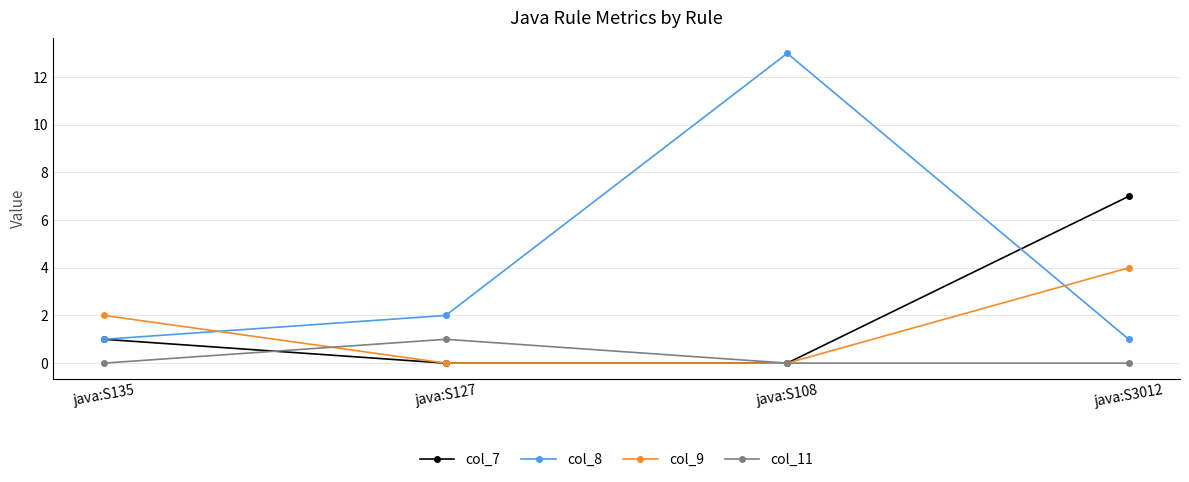

Reading left to right, transcribe all the data shown in this chart.

col_7: 1	0	0	7
col_8: 1	2	13	1
col_9: 2	0	0	4
col_11: 0	1	0	0